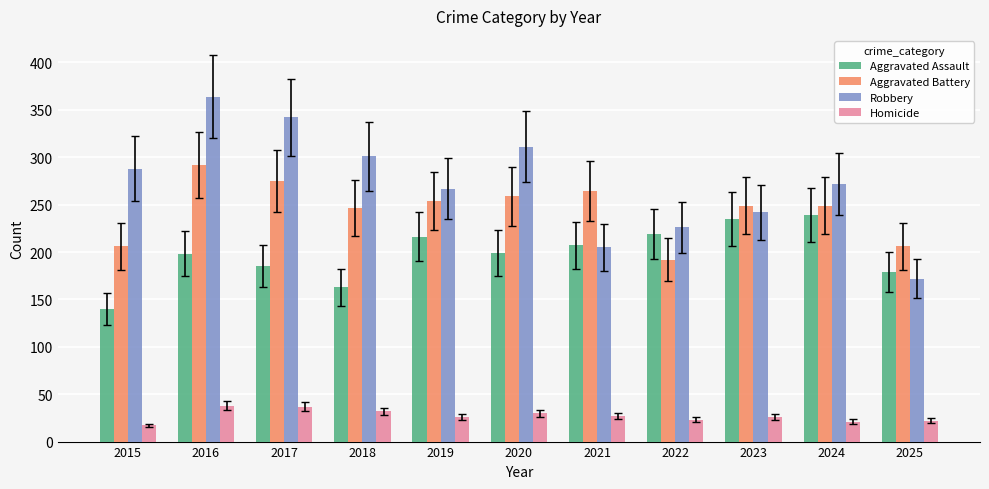

How many data points does each series have?

11